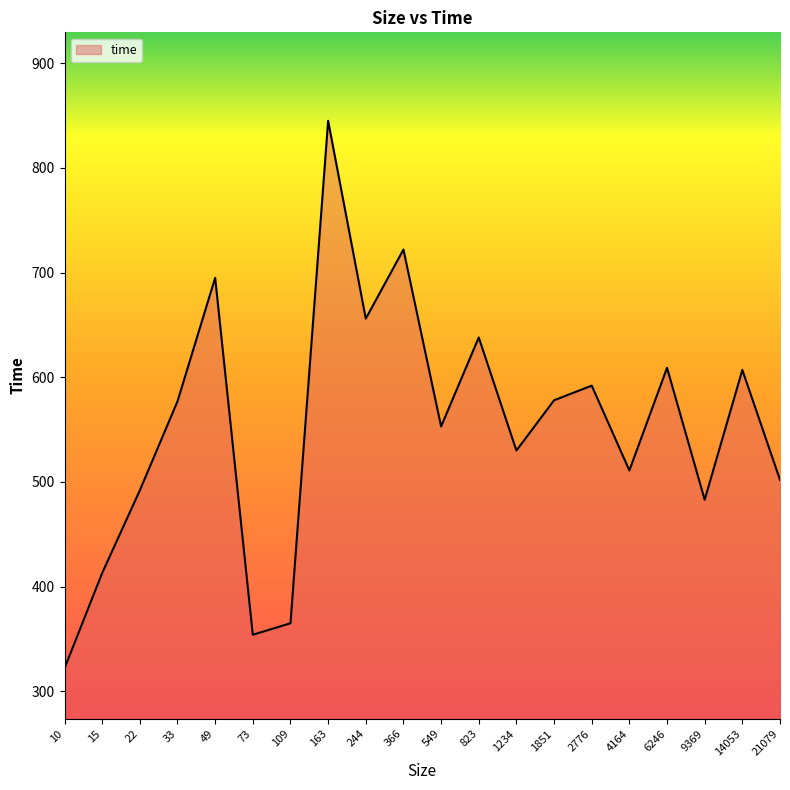

At which category does the data reach its first local valley?

73